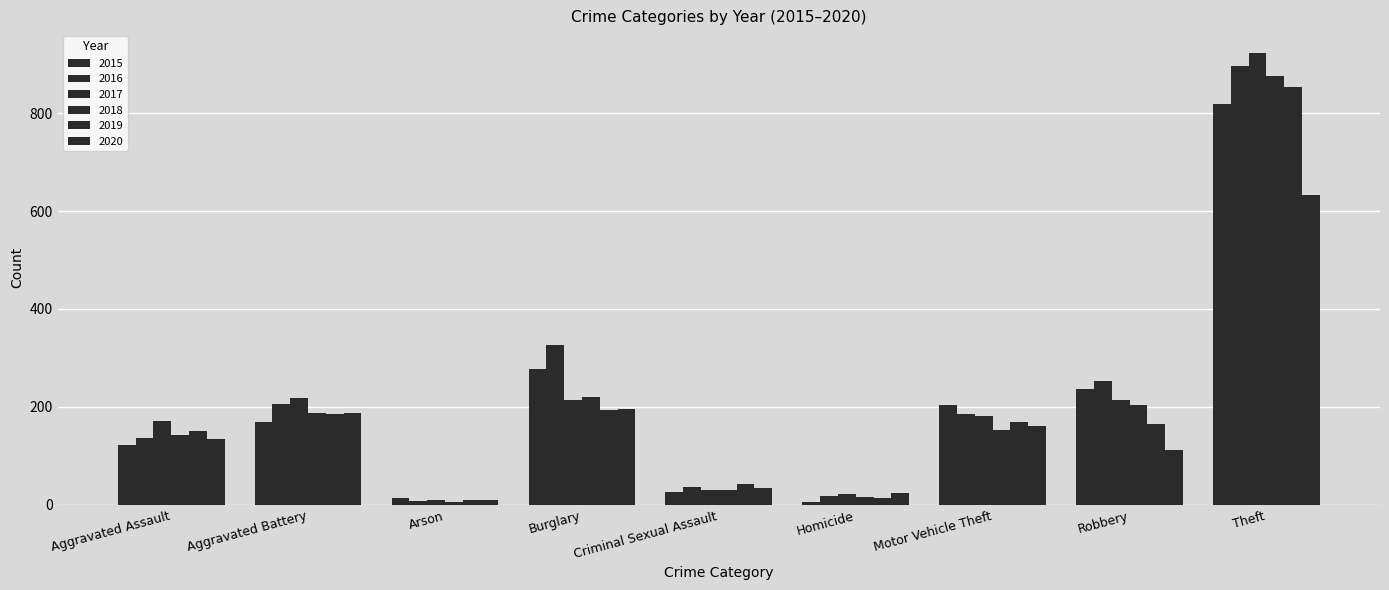

What is the minimum value shown in the chart?

5